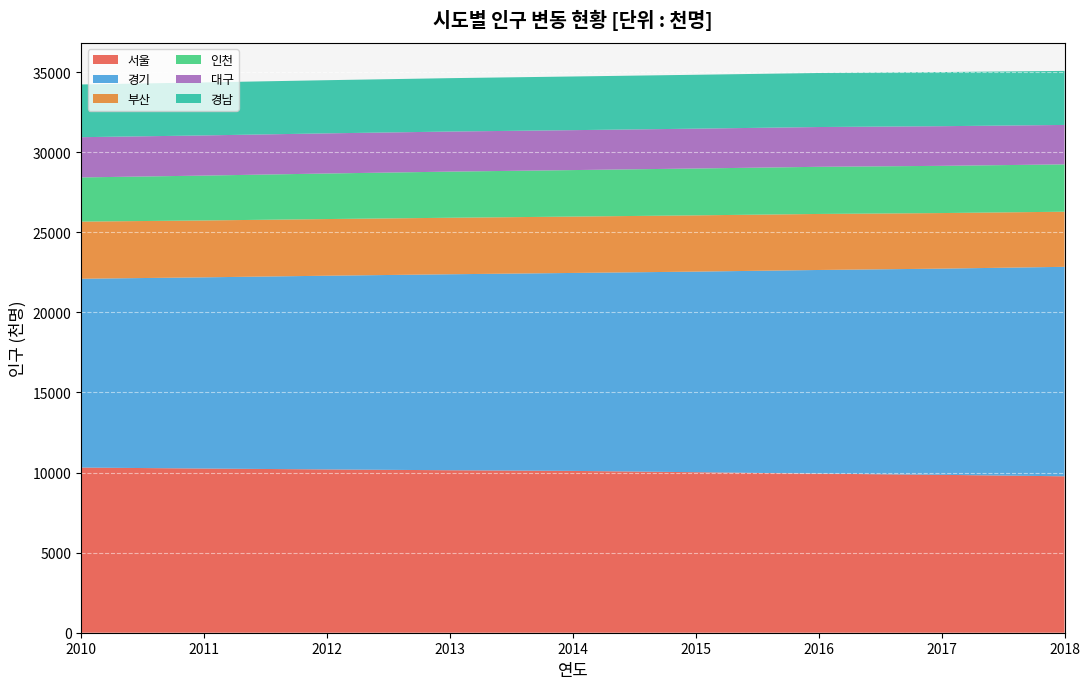

Reading left to right, list all the values displayed in this chart.

서울: 10312	10250	10195	10144	10103	10022	9930	9857	9766
경기: 11787	11937	12093	12235	12358	12522	12716	12873	13077
부산: 3568	3551	3538	3528	3519	3513	3498	3470	3441
인천: 2758	2801	2844	2880	2903	2925	2943	2948	2955
대구: 2512	2508	2506	2502	2493	2487	2484	2475	2462
경남: 3291	3309	3319	3333	3350	3364	3373	3380	3374